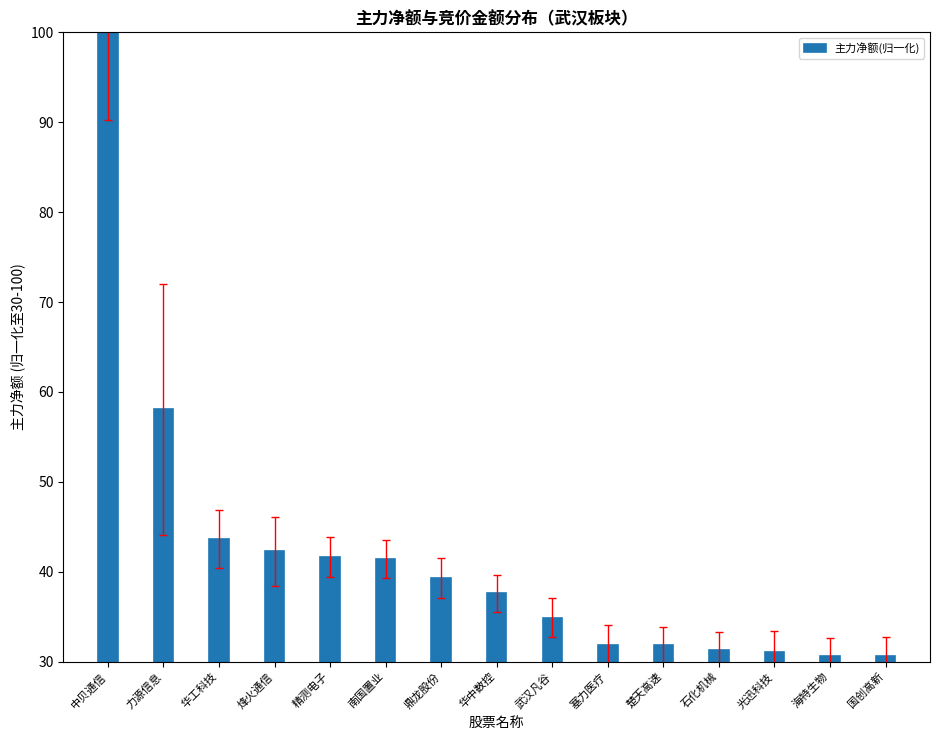

How many data points are above 37?

8